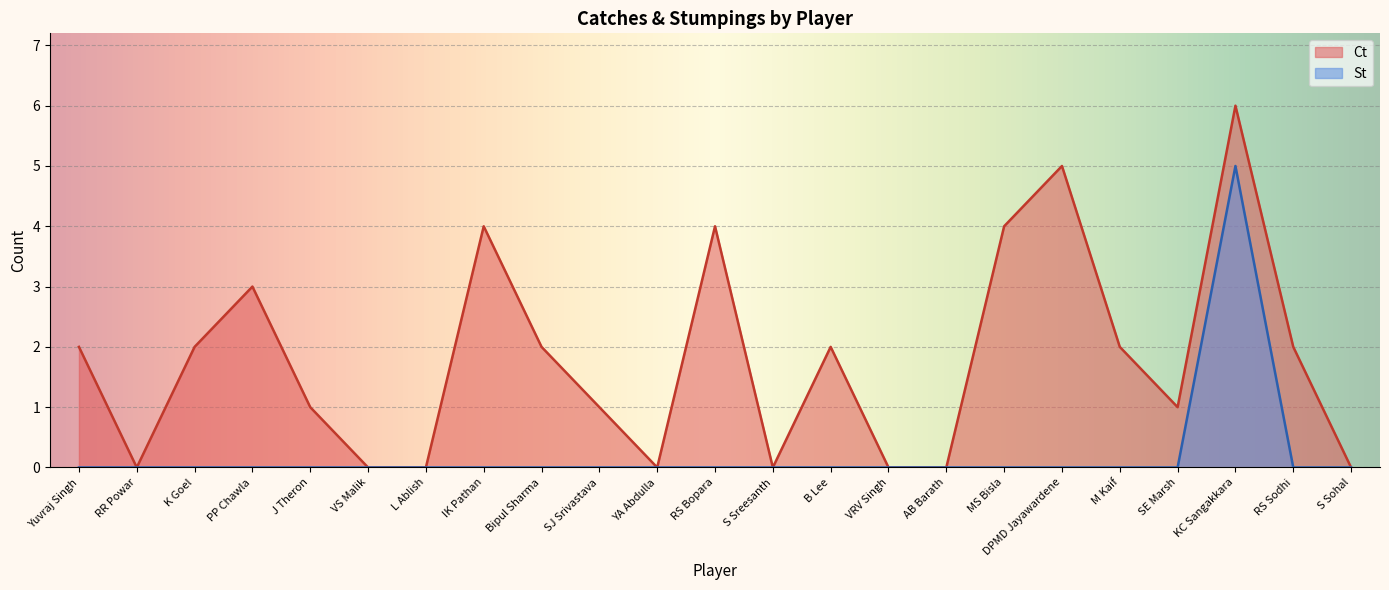

Which series has the widest spread of values?

Ct